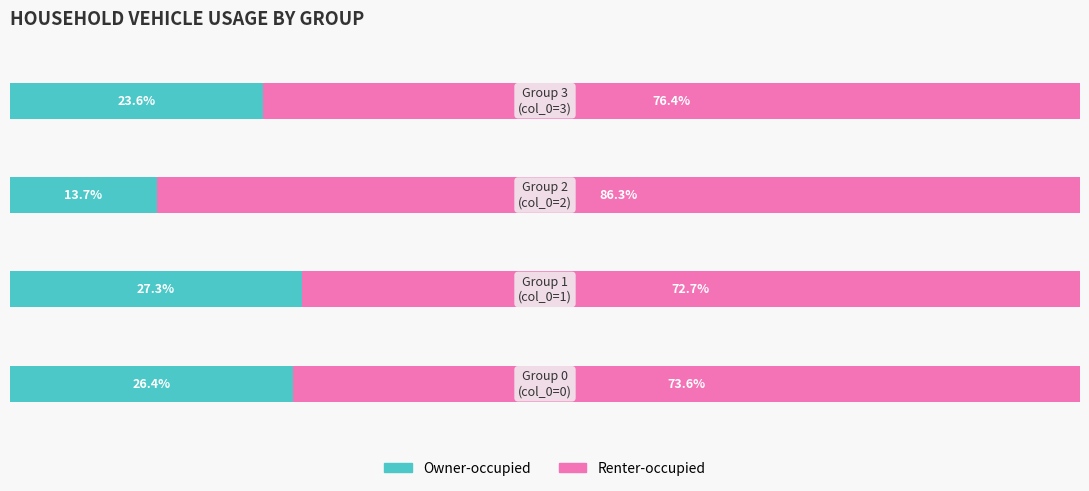

What are all the series names shown in the legend?

Owner-occupied, Renter-occupied